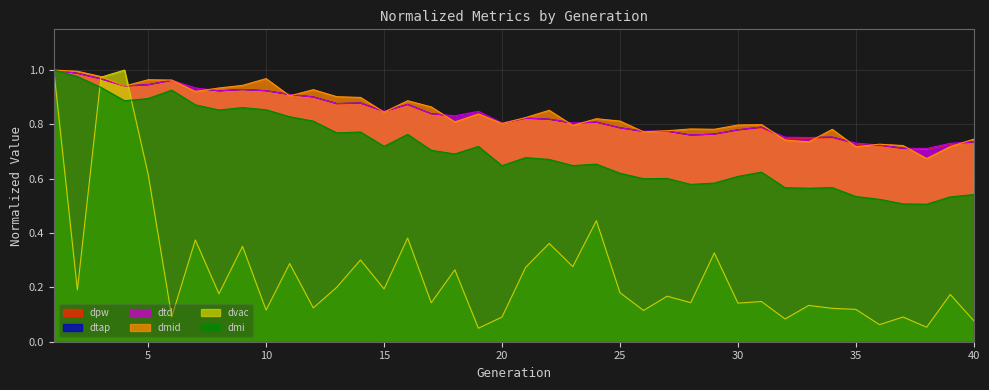

List the series in order of their peak value, lowest first.

dpw, dtd, dmi, dtap, dmid, dvac